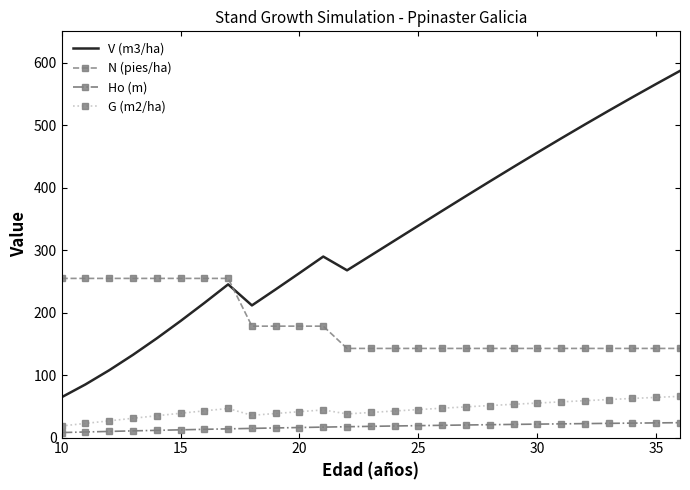

What is the lowest value of the N (pies/ha) series?

142.6